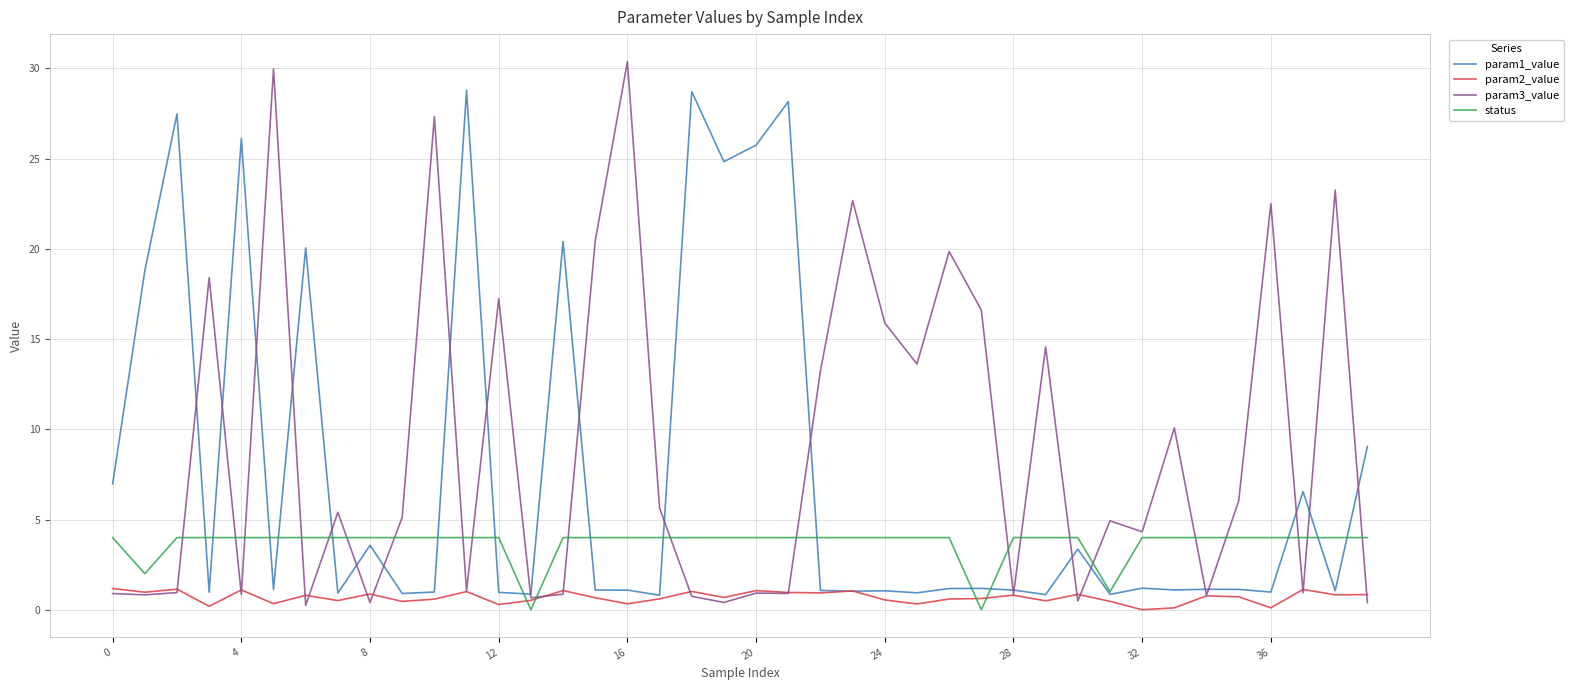

True or false: param2_value and param3_value intersect in this chart.

True